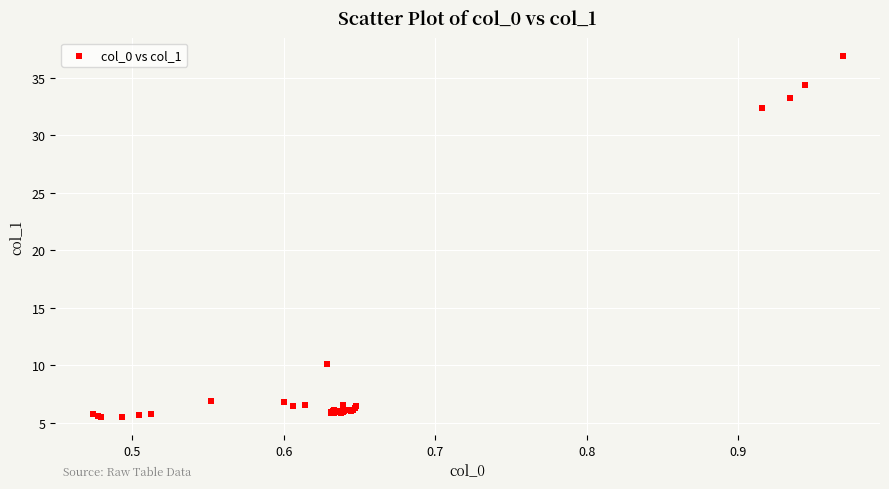

What Y value in the scatter plot is closest to 21?

10.1